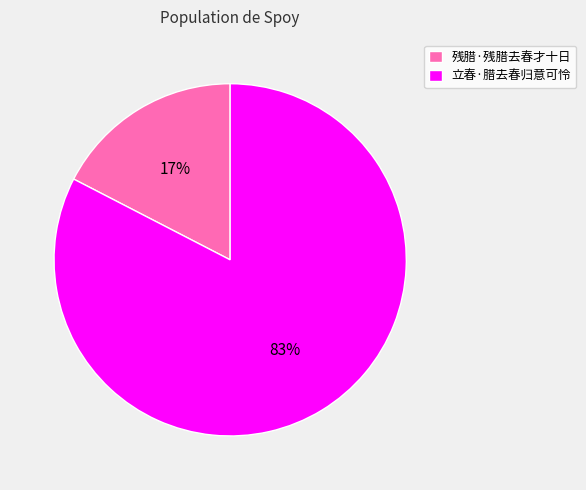

To the nearest percent, what is the combined percentage of 立春·腊去春归意可怜 and 残腊·残腊去春才十日?

100%